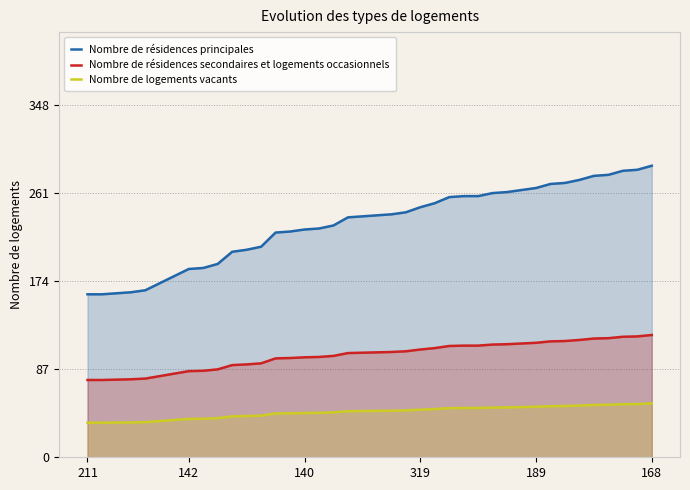

Which series has the largest range (max minus min)?

Nombre de résidences principales